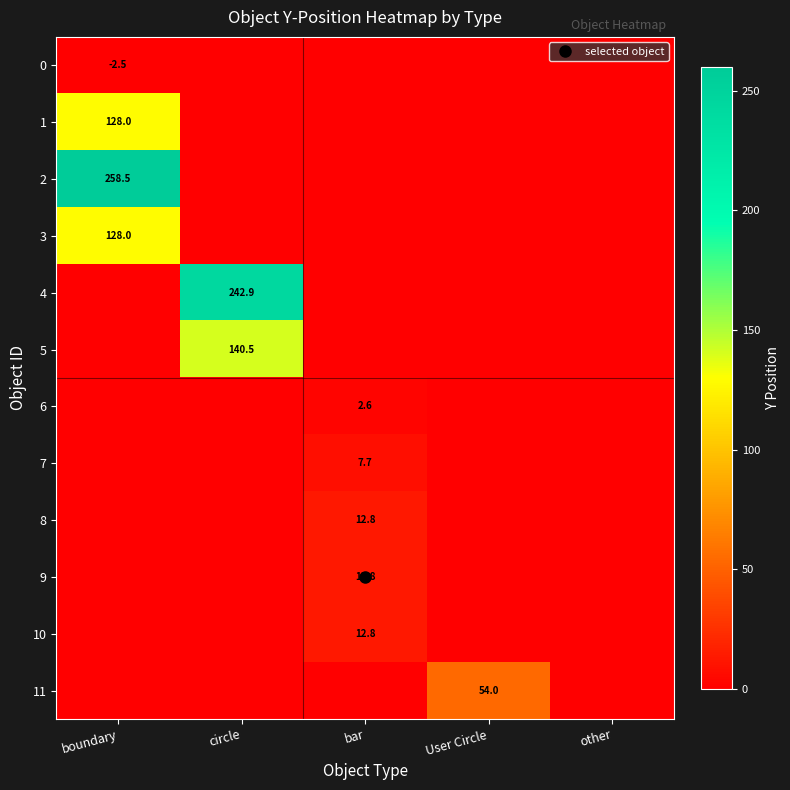

List the series in order of their peak value, lowest first.

0, 6, 7, 8, 9, 10, 11, 1, 3, 5, 4, 2